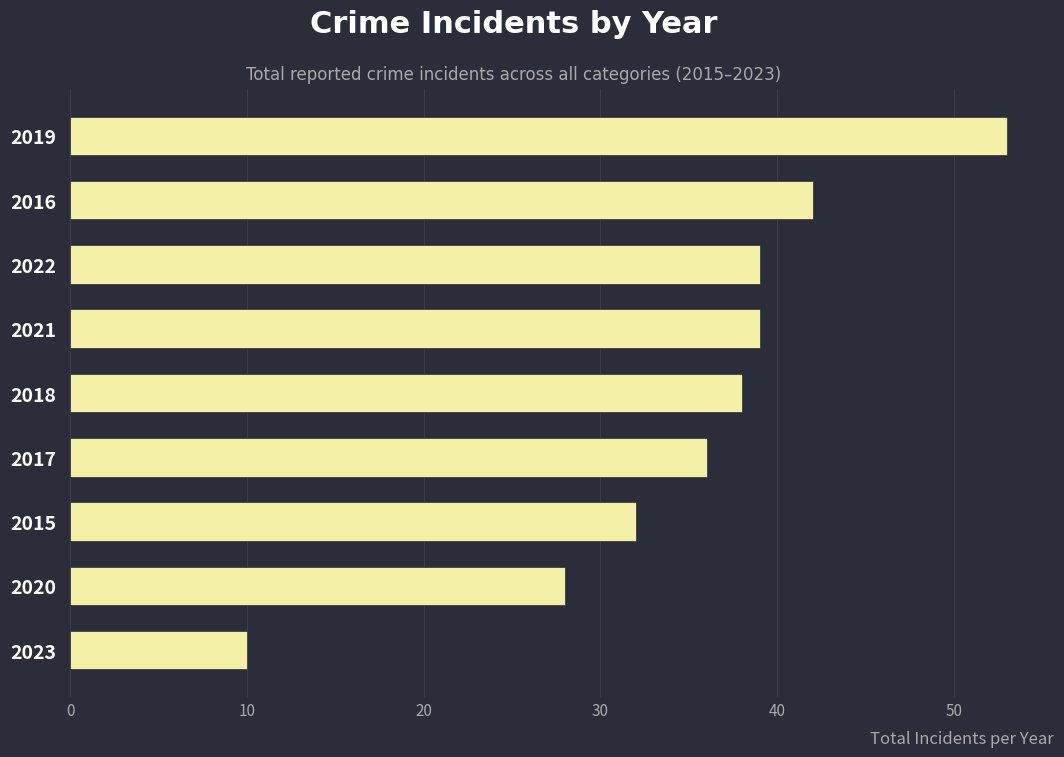

Reading top to bottom, extract all data points from this chart.

53	42	39	39	38	36	32	28	10